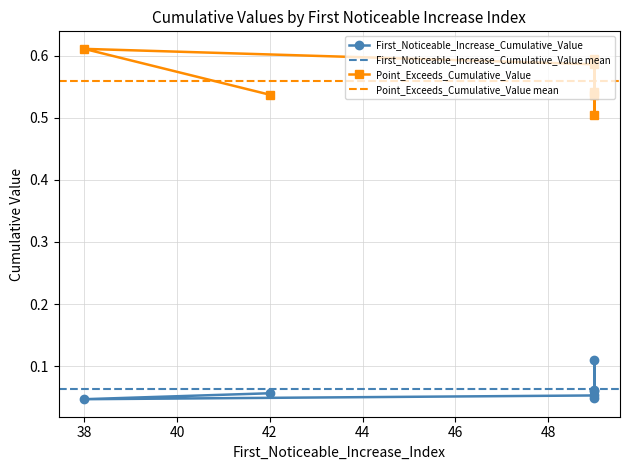

True or false: First_Noticeable_Increase_Cumulative_Value has more than 2 interior local peaks.

False